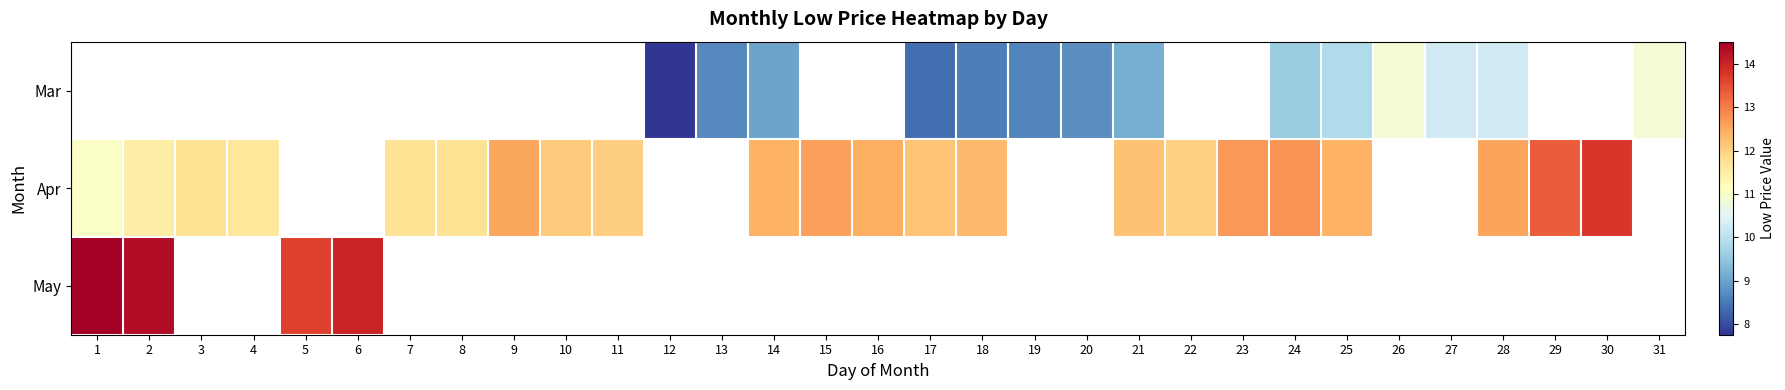

True or false: Apr has a value of 5.3 at 14.

False